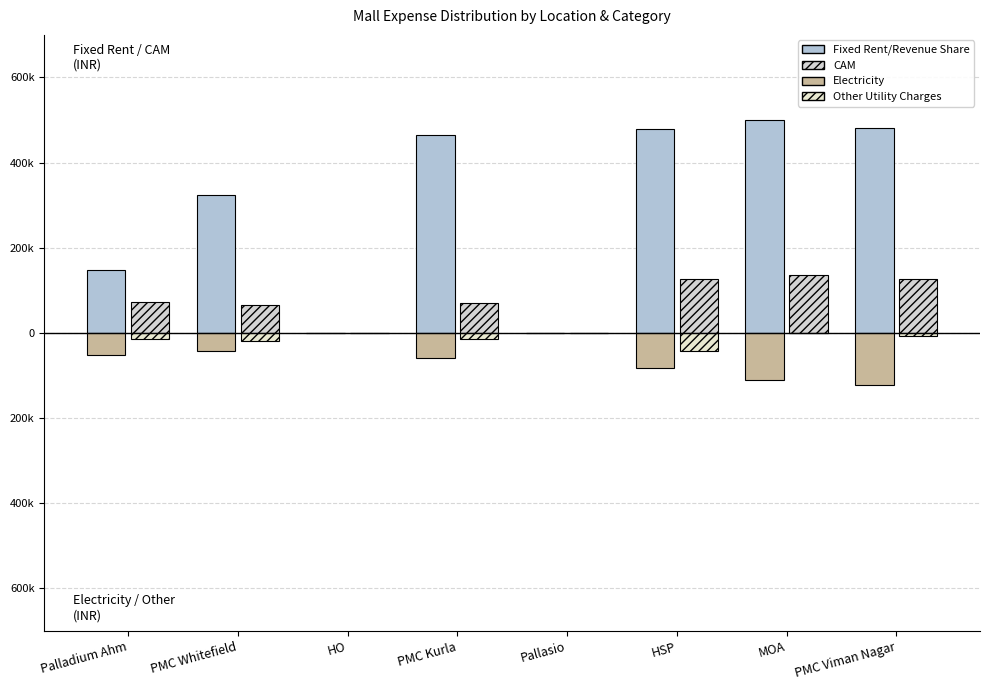

Are the bars grouped side by side (vs. stacked)?

Yes